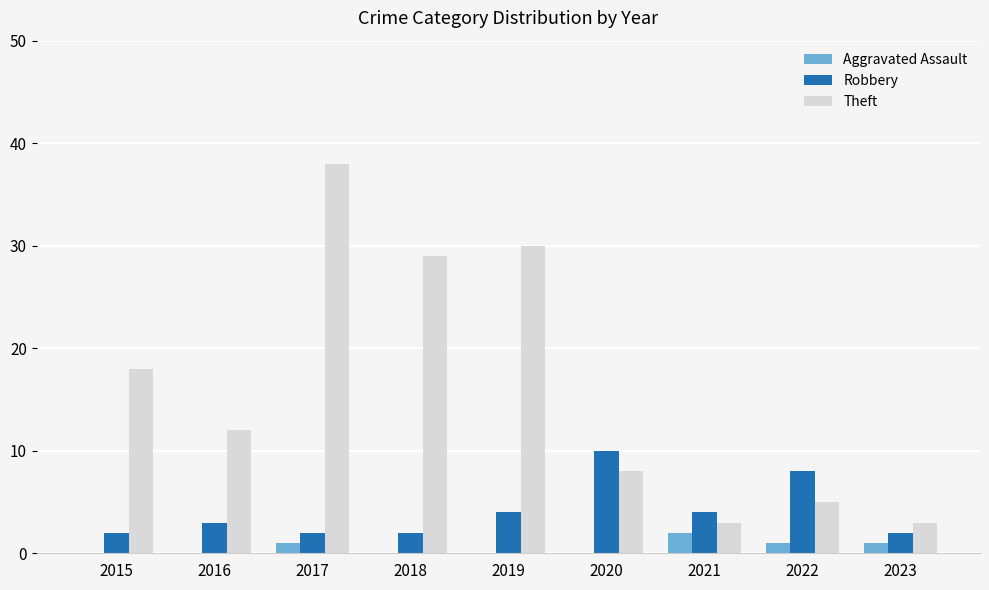

Which series has the largest total across all categories?

Theft